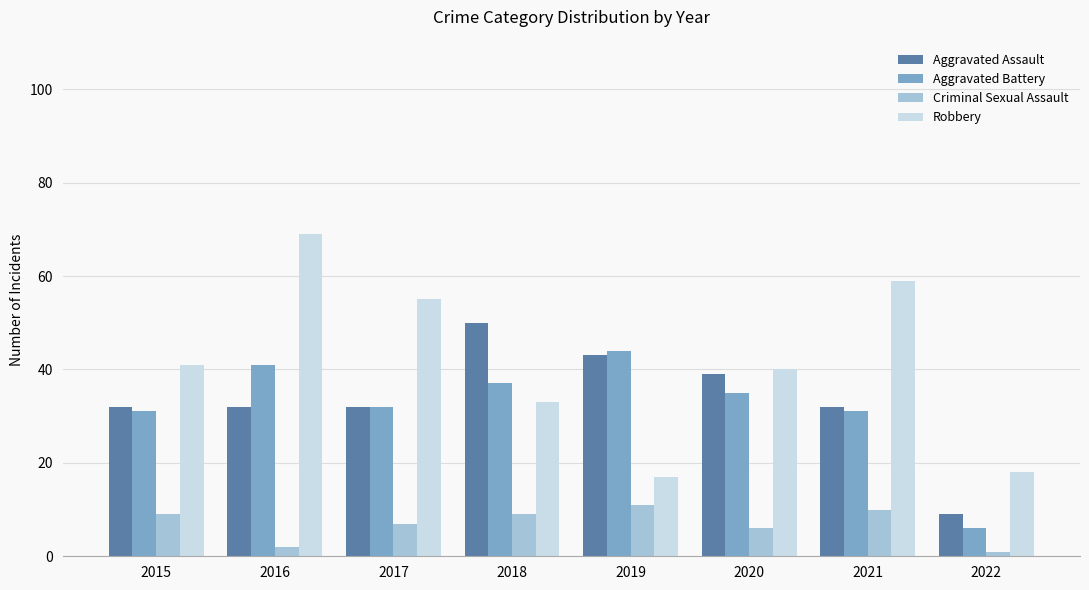

True or false: Aggravated Assault has a value of 3 at 2022.

False